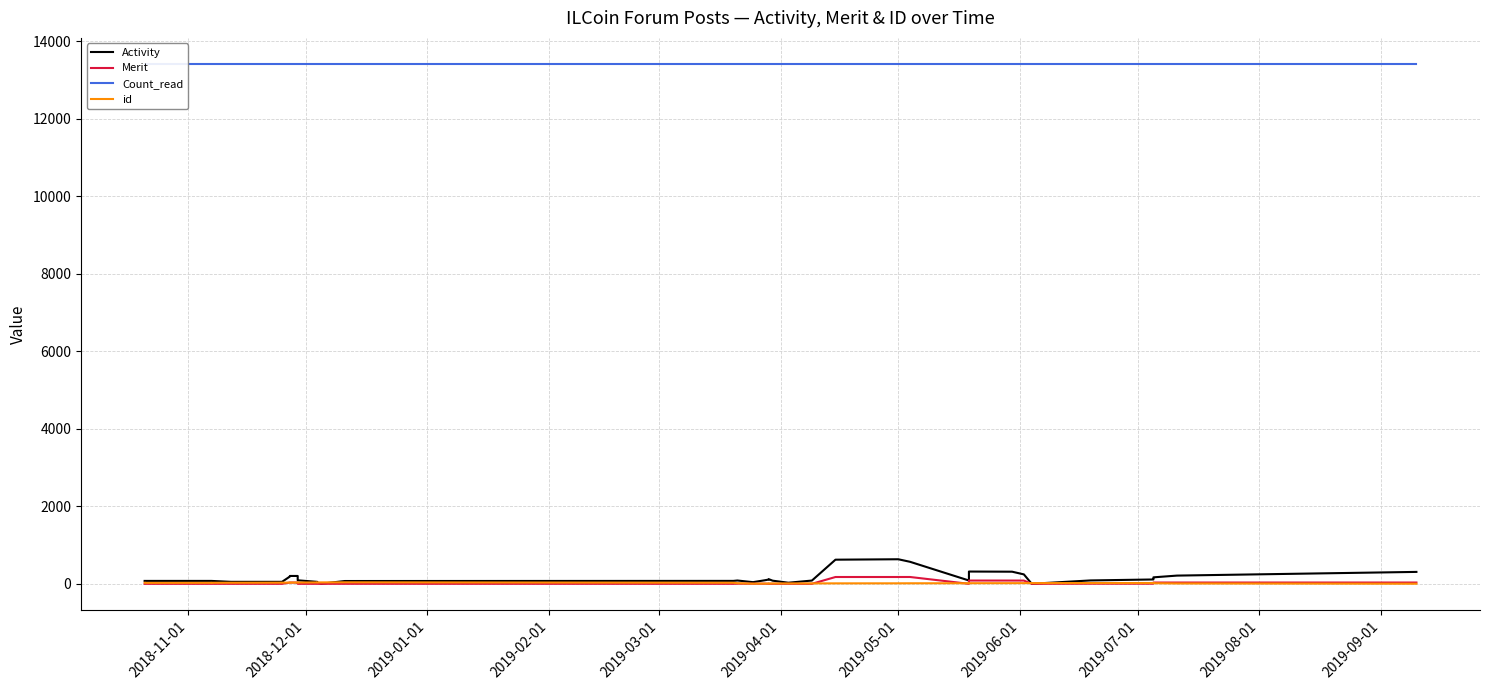

The value of Merit at 39 is 58.6. True or false?

False